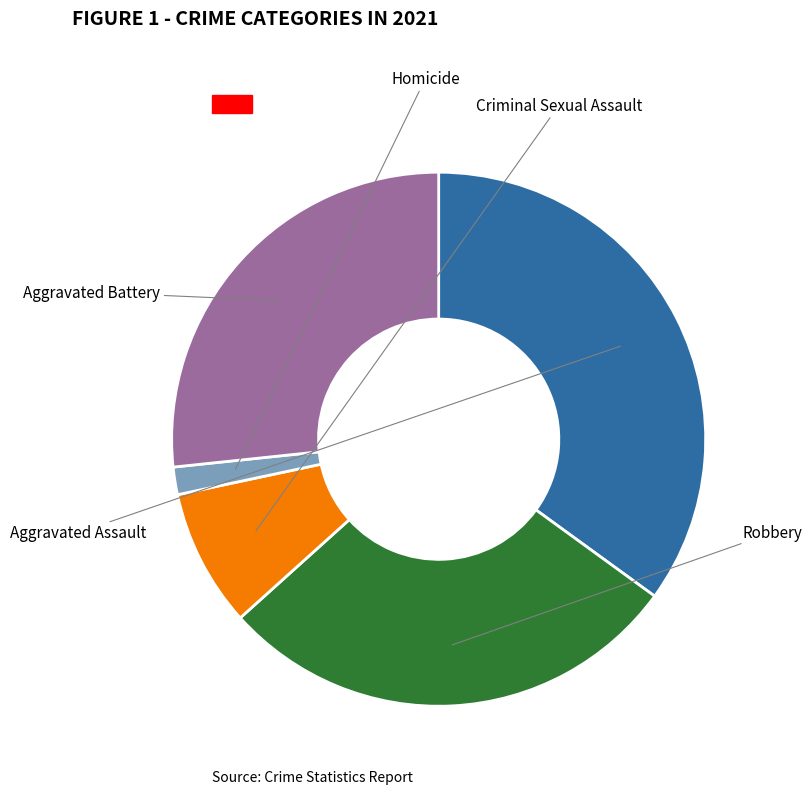

To the nearest percent, what percentage of the pie is Robbery?

28%